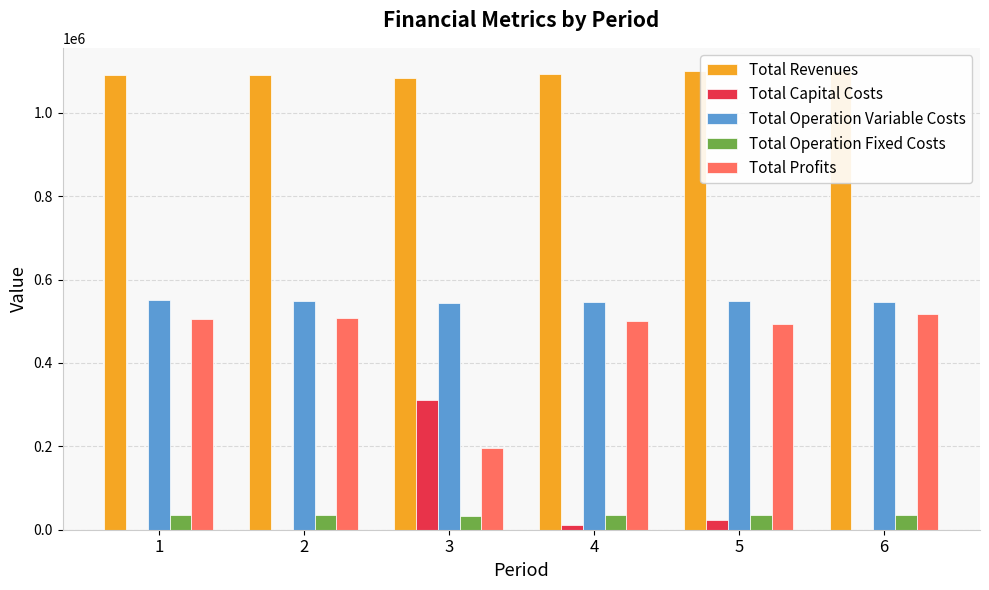

Which has a higher value, 5 or 6?

5